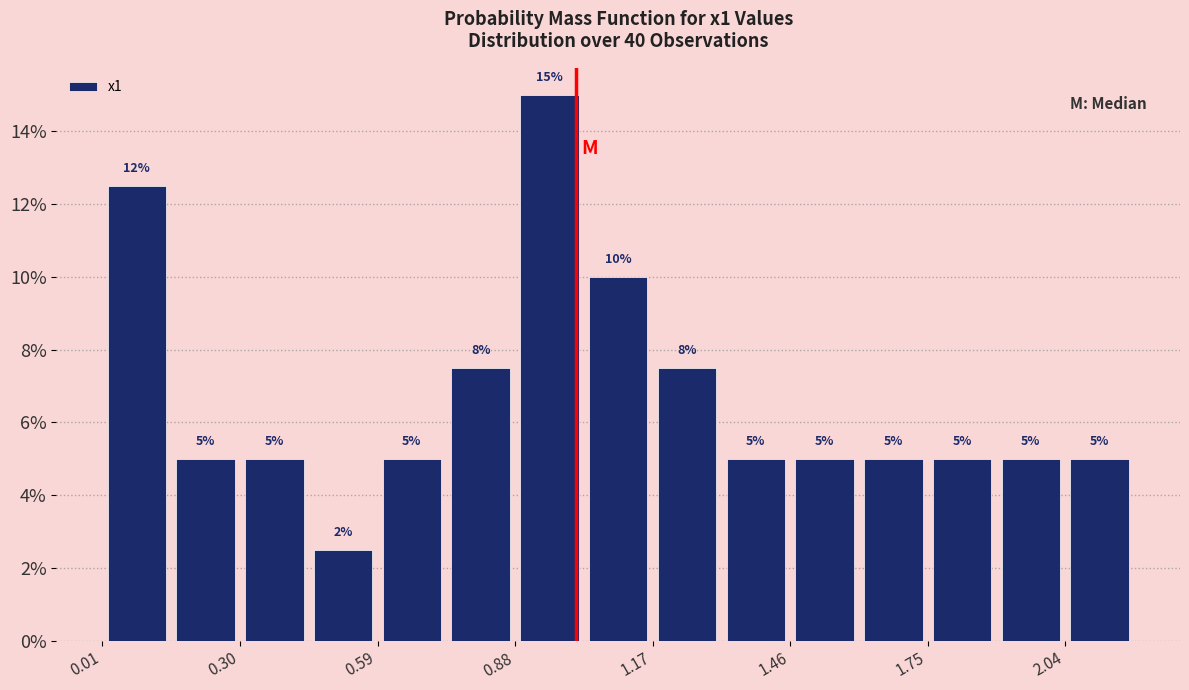

Read against the x-axis, roughly where is the centre of the tallest bar?

0.95